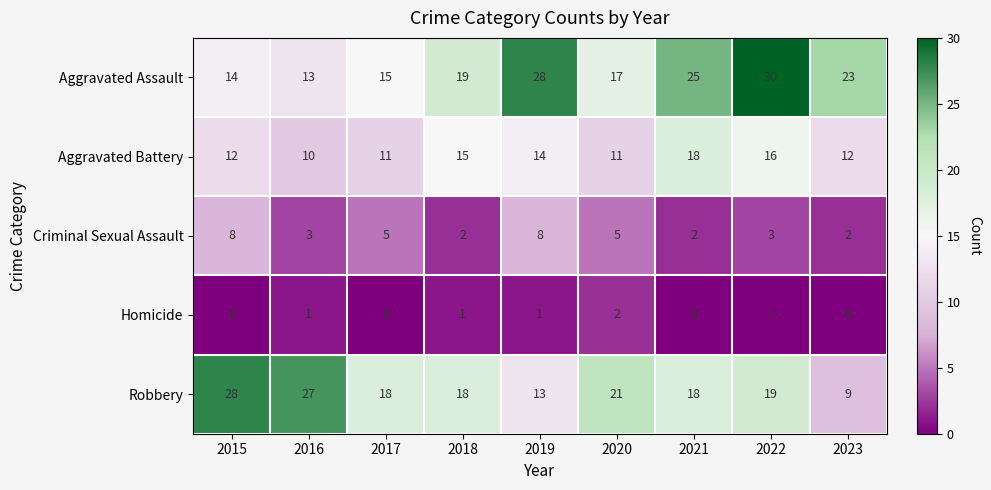

How many series are shown in this chart?

5